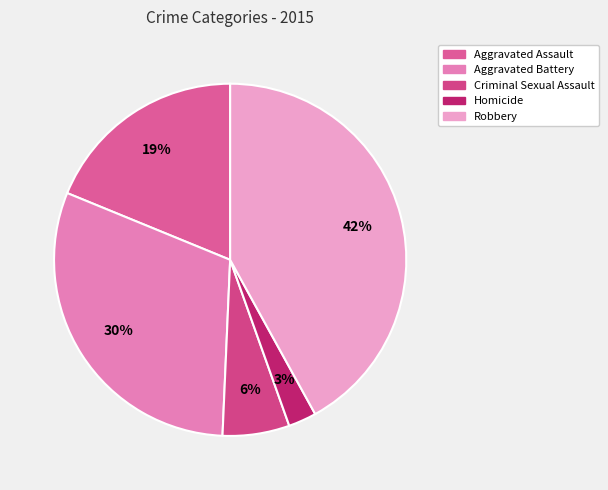

How many slices are in this pie chart?

5